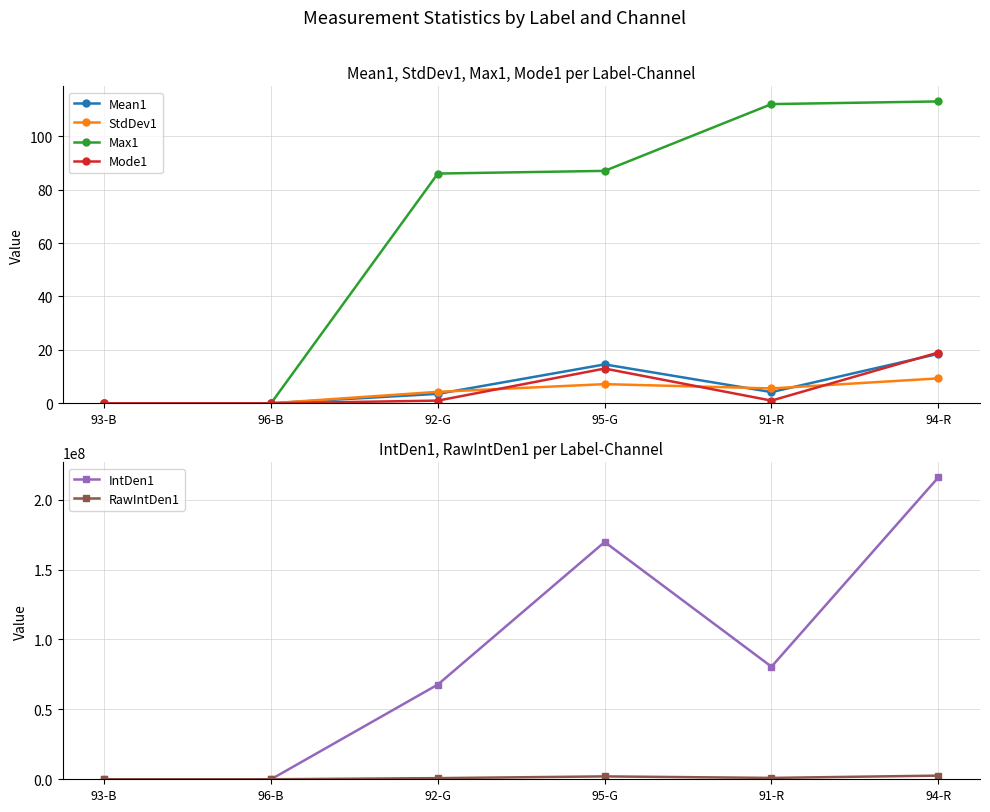

What is the total value across all series at 95-G?

171717606.7